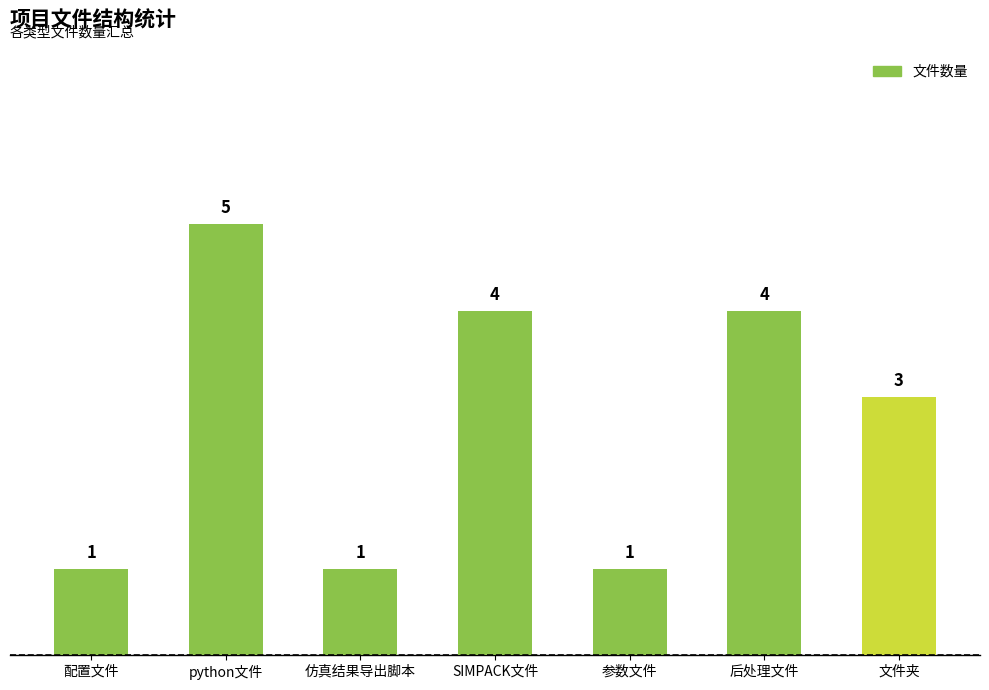

The chart shows a value of 1 at 参数文件. True or false?

True